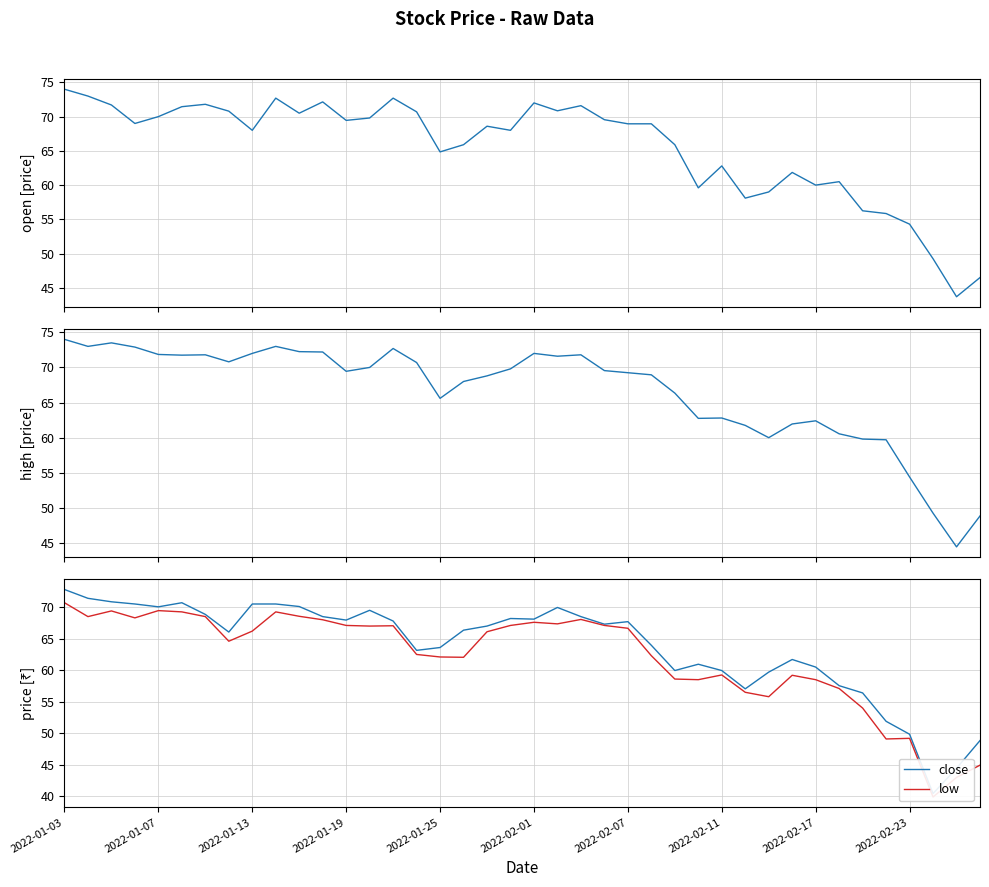

Reading left to right, transcribe all the data shown in this chart.

open: 74.0	73.0	71.7	69.0	70.0	71.5	71.8	70.8	68.0	72.7	70.5	72.2	69.5	69.8	72.7	70.7	64.8	65.9	68.6	68.0	72.0	70.8	71.6	69.5	69.0	69.0	65.9	59.6	62.8	58.1	59.0	61.9	60.0	60.5	56.2	55.9	54.3	49.2	43.7	46.5
high: 74.0	73.0	73.5	72.9	71.8	71.8	71.8	70.8	72.0	73.0	72.2	72.2	69.5	70.0	72.7	70.7	65.6	68.0	68.8	69.8	72.0	71.6	71.8	69.5	69.2	69.0	66.3	62.8	62.8	61.8	60.0	62.0	62.4	60.5	59.8	59.7	54.4	49.2	44.5	48.9
close: 72.8	71.4	70.8	70.5	70.0	70.7	68.8	66.0	70.5	70.5	70.1	68.5	68.0	69.5	67.8	63.1	63.6	66.3	67.0	68.2	68.1	70.0	68.5	67.3	67.7	64.0	60.0	61.0	60.0	57.0	59.7	61.7	60.5	57.5	56.4	51.9	49.9	40.5	44.5	48.9
low: 70.7	68.5	69.4	68.3	69.5	69.2	68.5	64.6	66.2	69.2	68.5	68.0	67.1	67.0	67.0	62.5	62.1	62.0	66.1	67.1	67.6	67.3	68.0	67.1	66.7	62.3	58.6	58.5	59.2	56.5	55.8	59.2	58.5	57.1	54.0	49.1	49.2	39.9	43.0	45.0